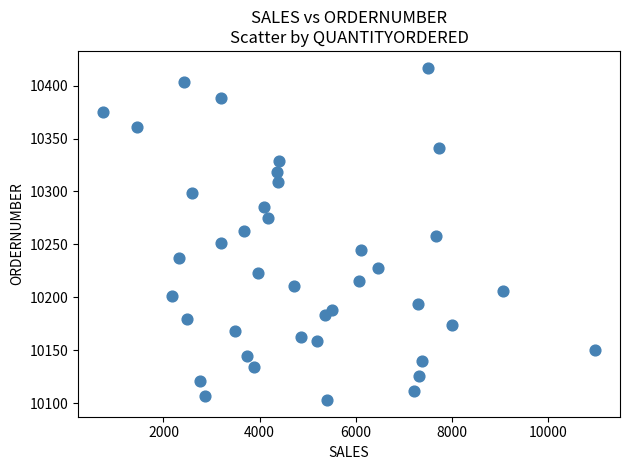

What is the range of Y values (max minus min)?

314